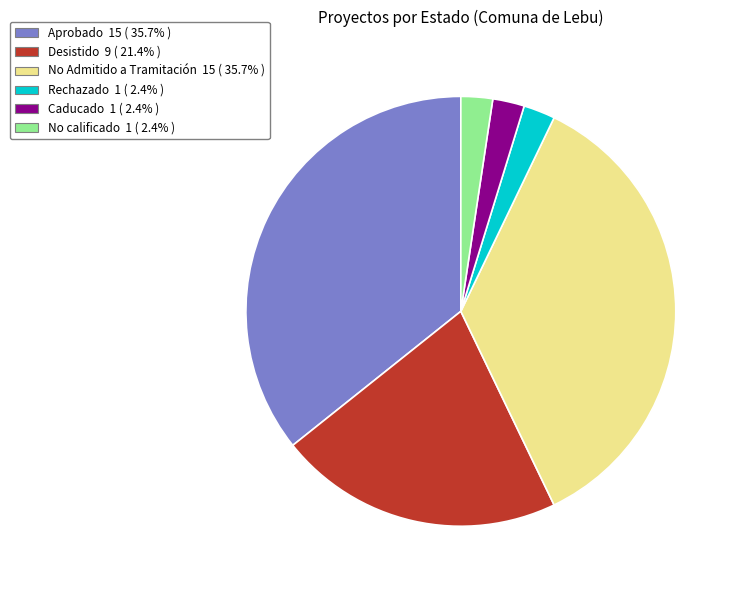

Do Aprobado and No Admitido a Tramitación together represent more than half of the pie?

Yes